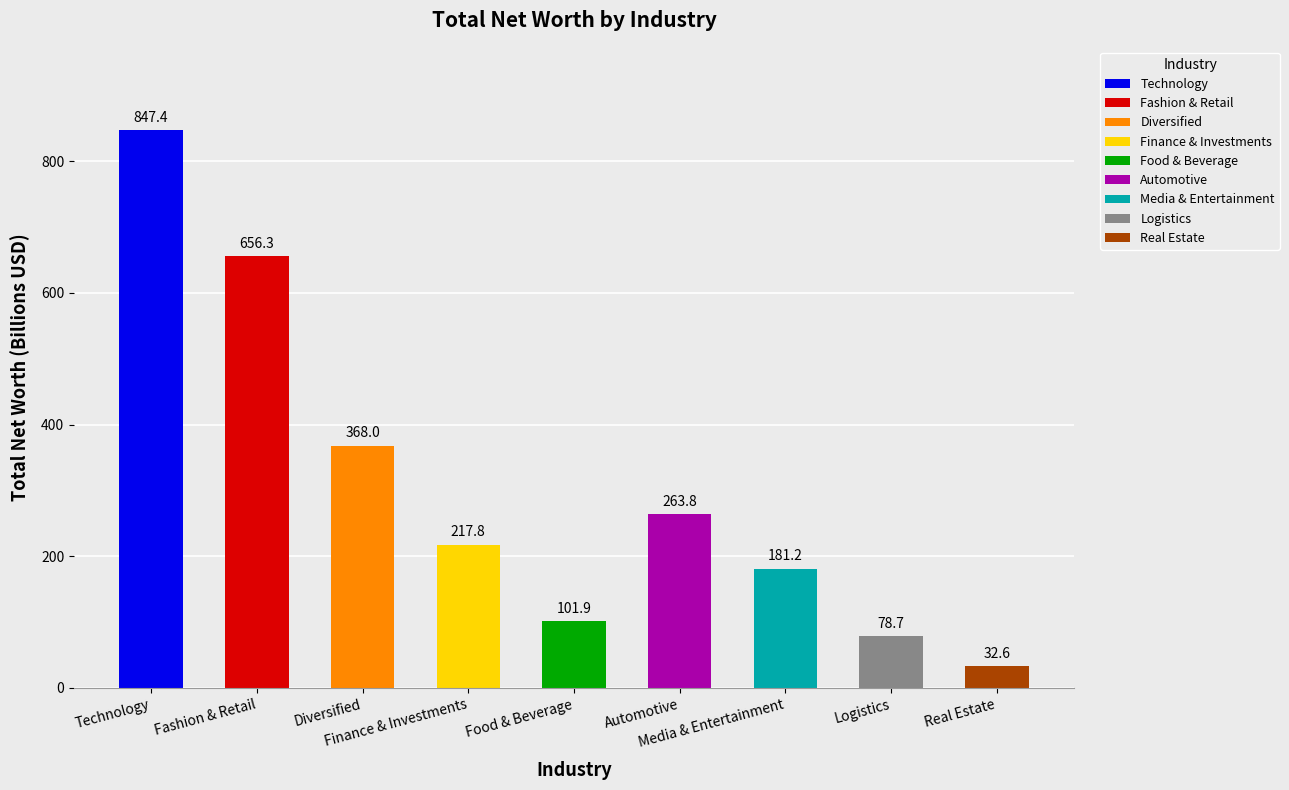

Which label corresponds to the largest value in the chart?

Technology